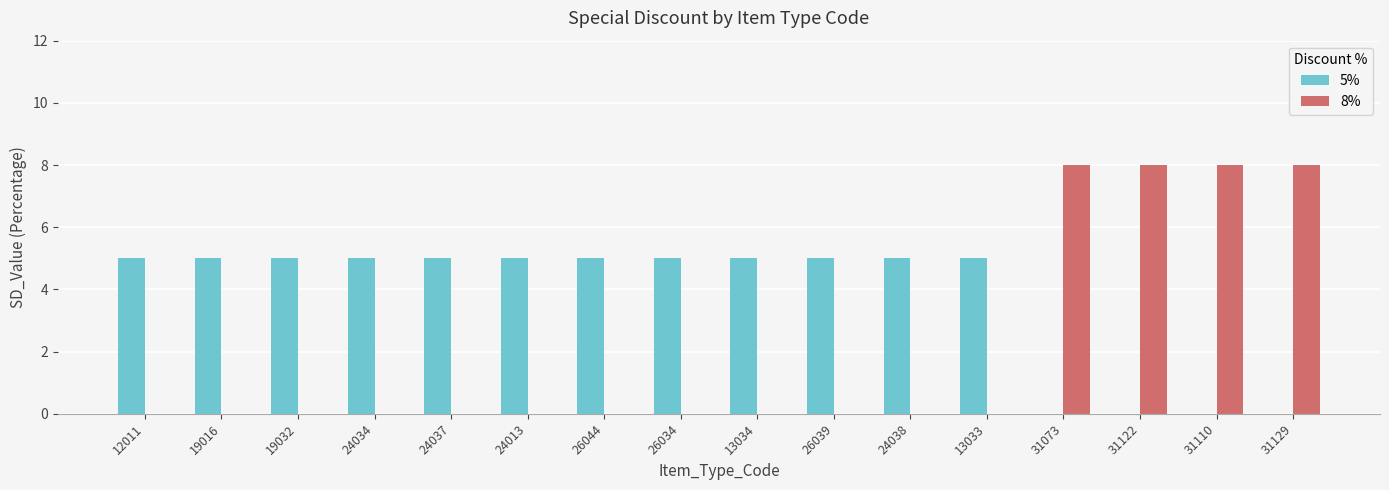

The 5% series shows 5 at 12011. True or false?

True